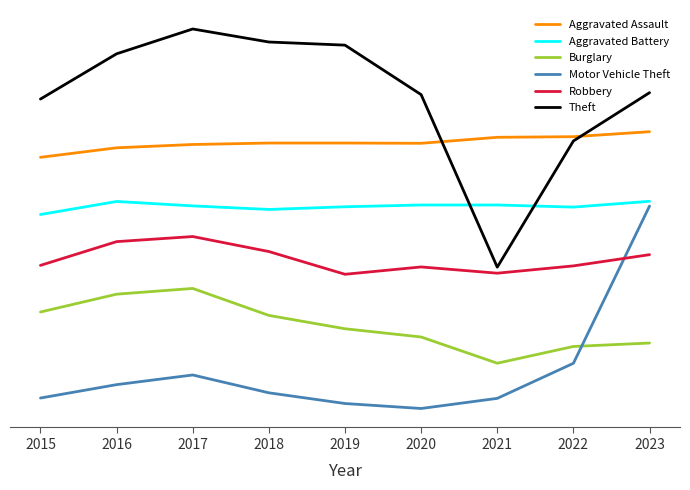

What are all the series names shown in the legend?

Aggravated Assault, Aggravated Battery, Burglary, Motor Vehicle Theft, Robbery, Theft